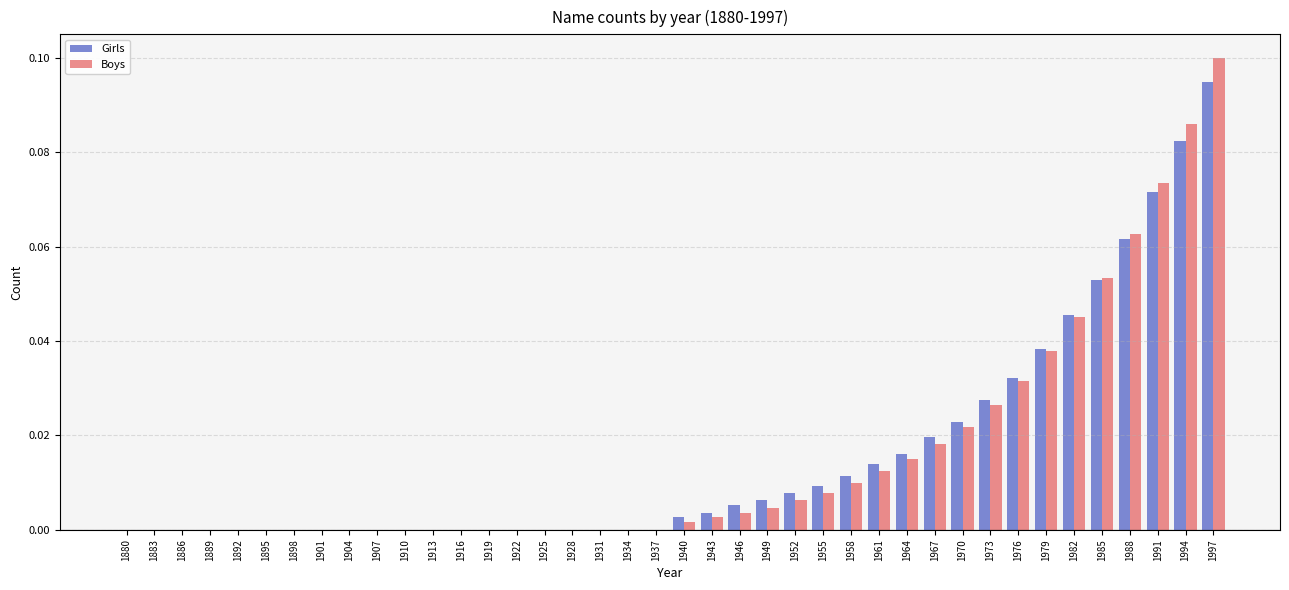

Which label corresponds to the largest value in the chart?

1997